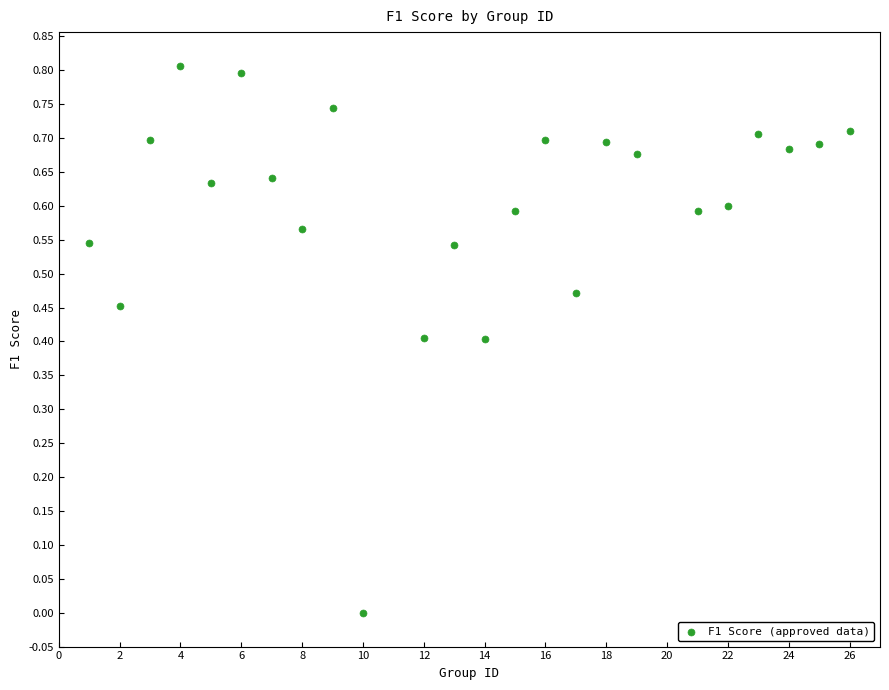

What is the range of X values (max minus min)?

25.0